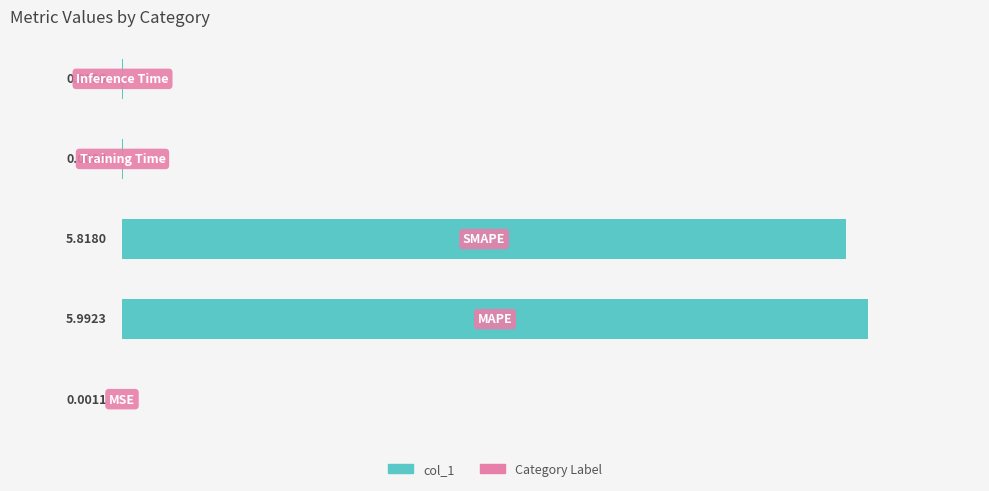

What is the sum of all values?

11.8